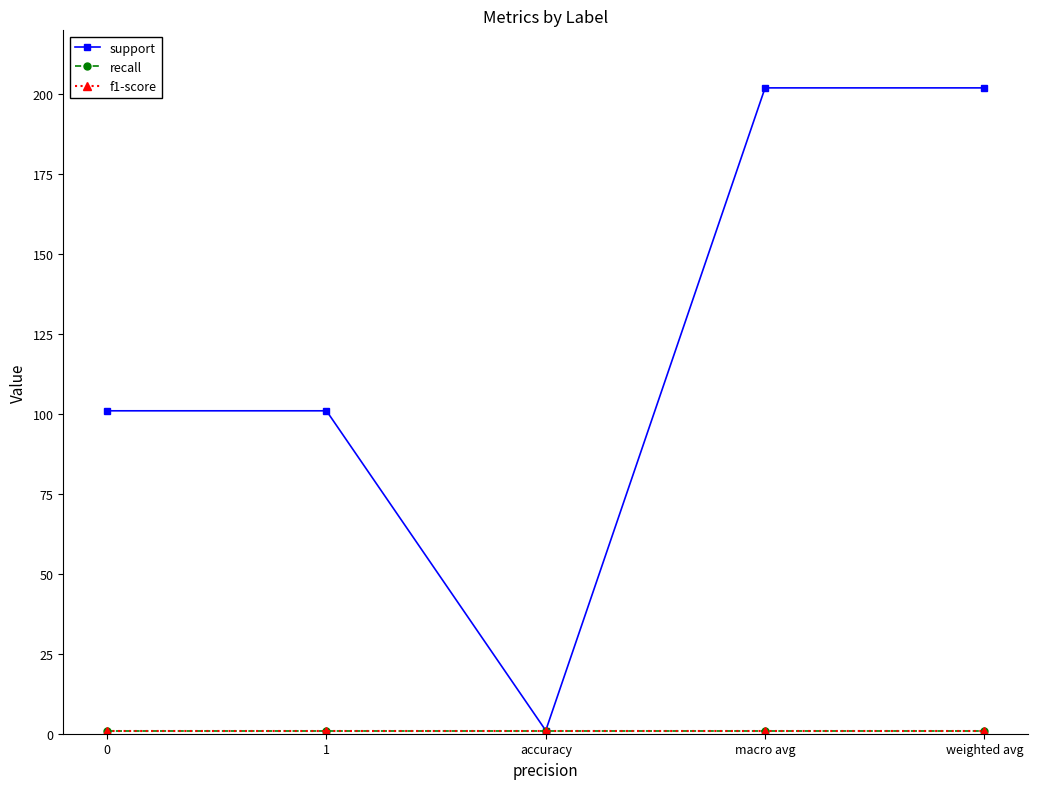

At which label does support first exceed 101?

macro avg